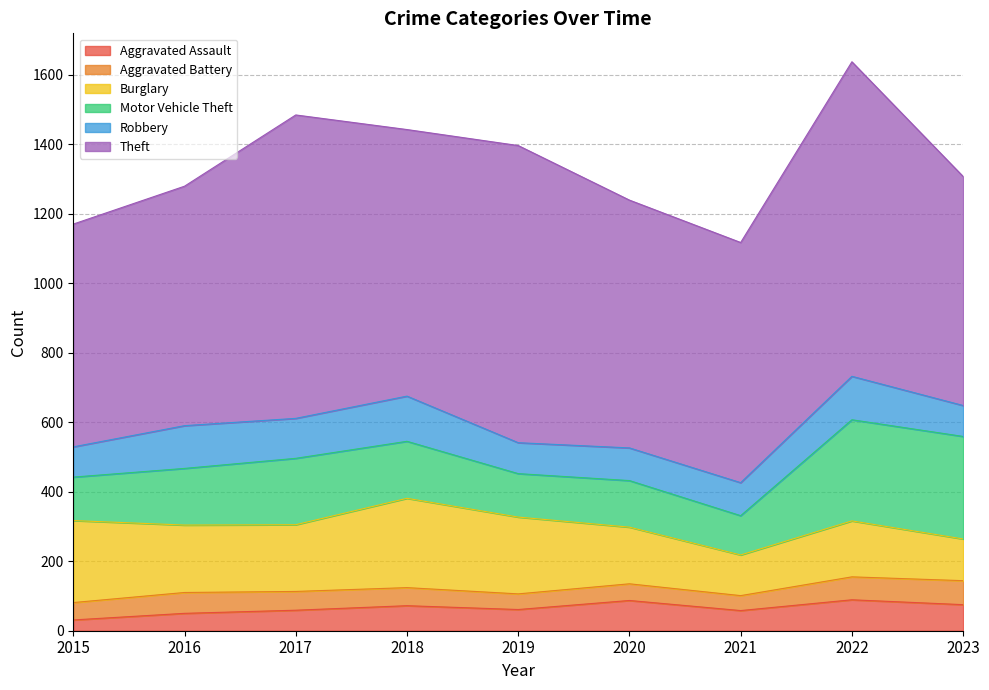

Rank the series by their maximum value, from lowest to highest.

Aggravated Battery, Aggravated Assault, Robbery, Burglary, Motor Vehicle Theft, Theft